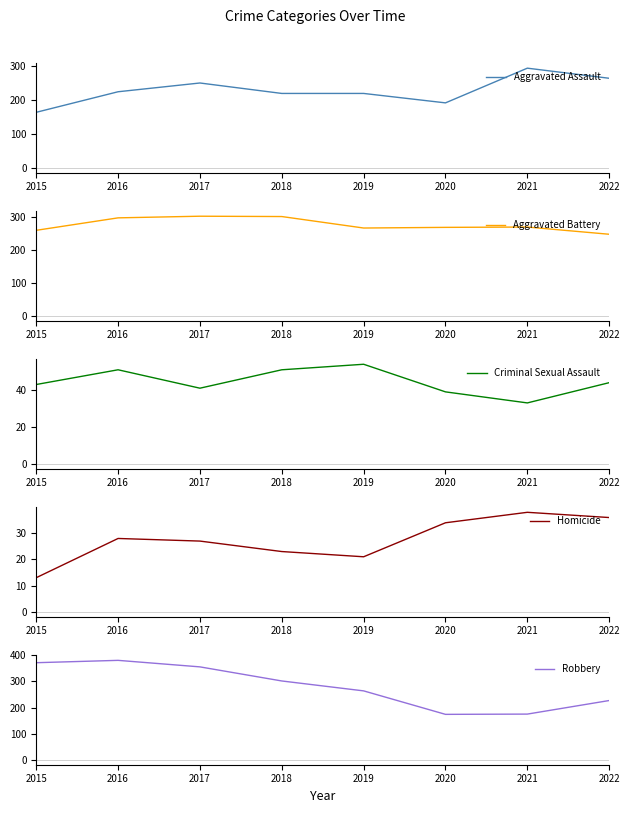

What is the difference between the Aggravated Assault values at 2017 and 2019?

31